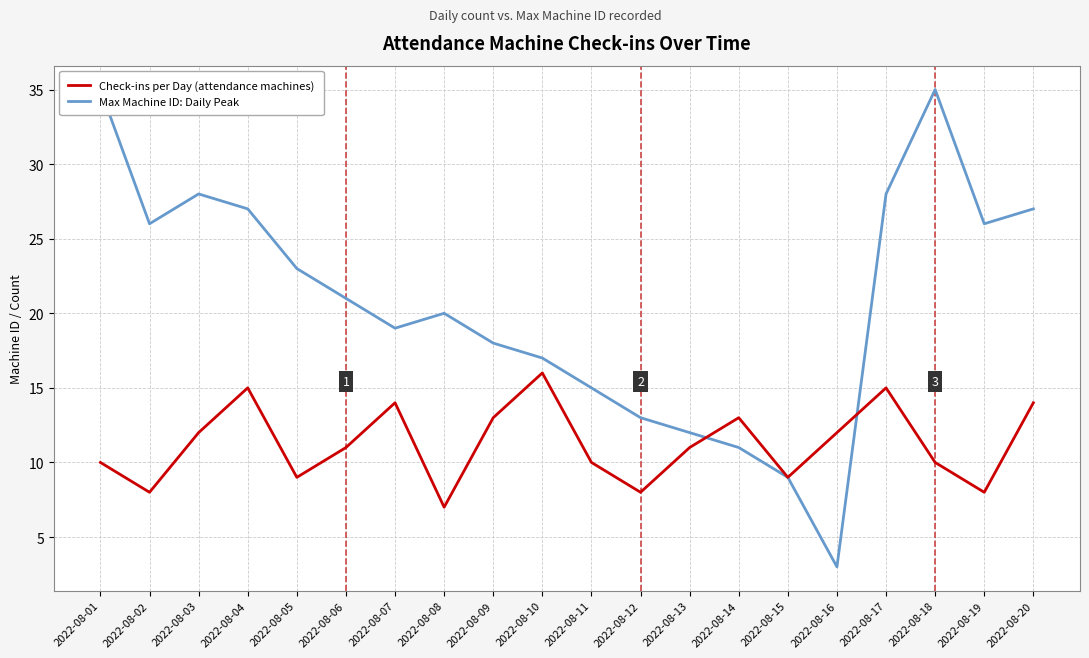

At which label does Max Machine ID: Daily Peak reach its peak?

2022-08-01